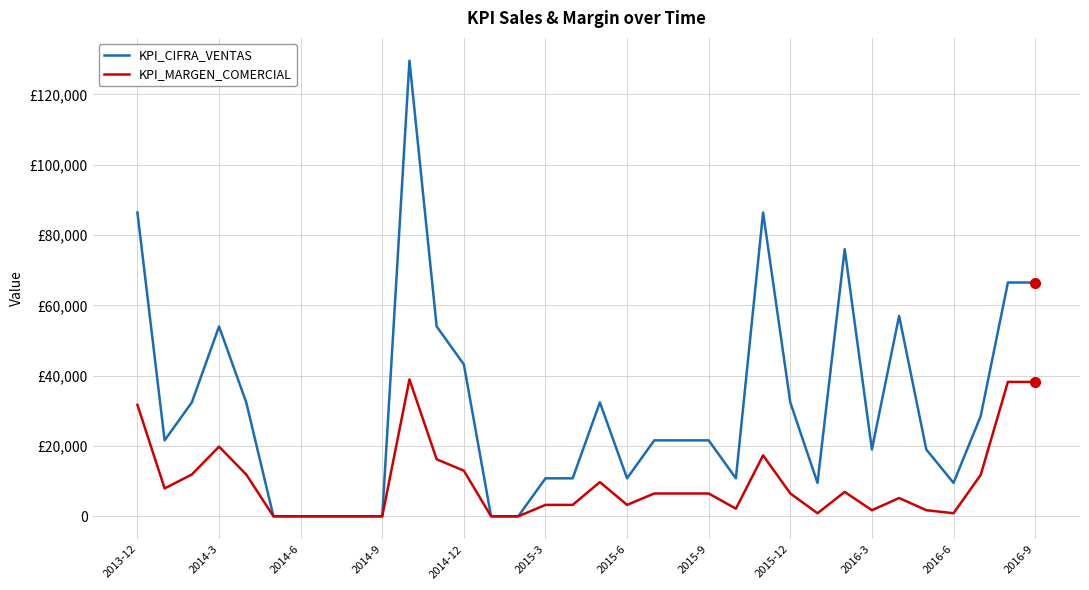

What are all the series names shown in the legend?

KPI_CIFRA_VENTAS, KPI_MARGEN_COMERCIAL